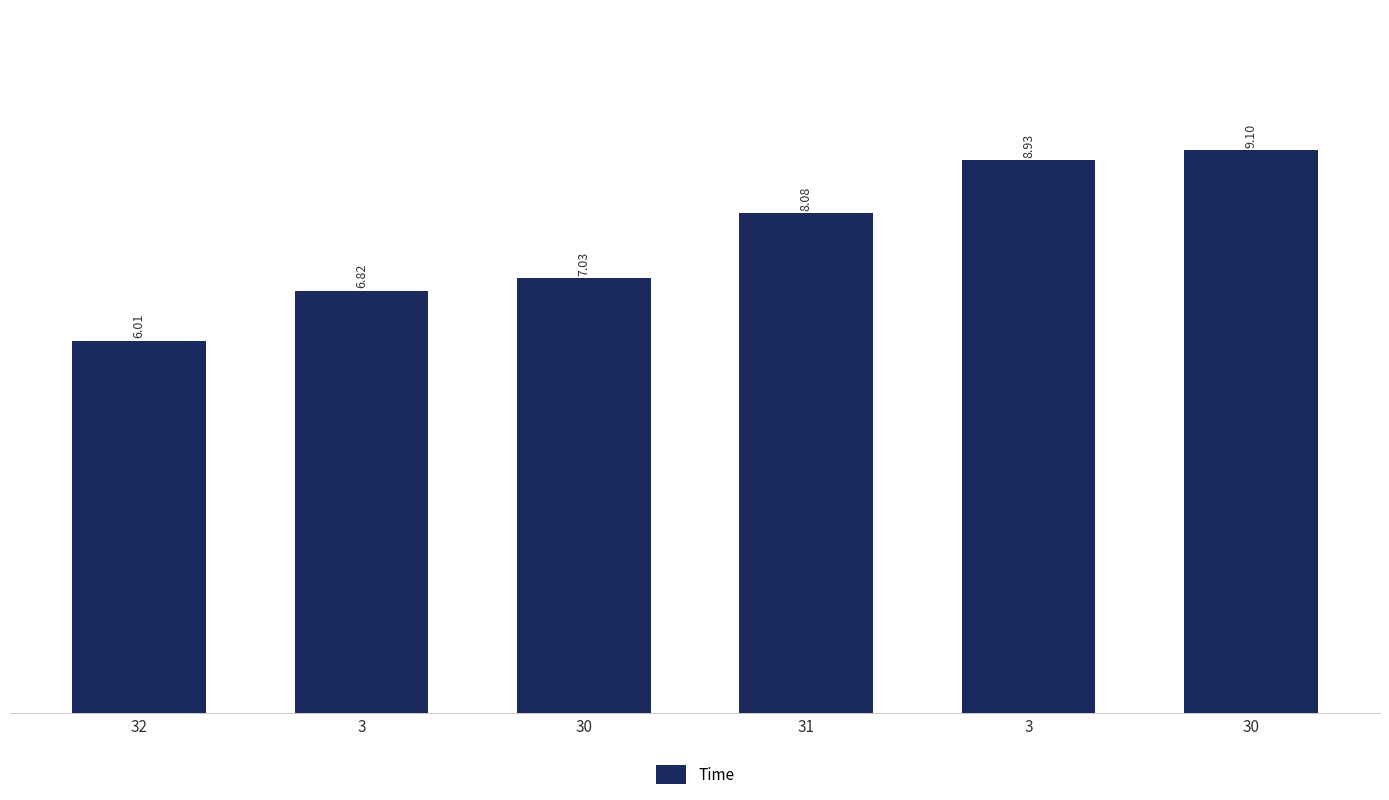

Are the bars horizontal?

No